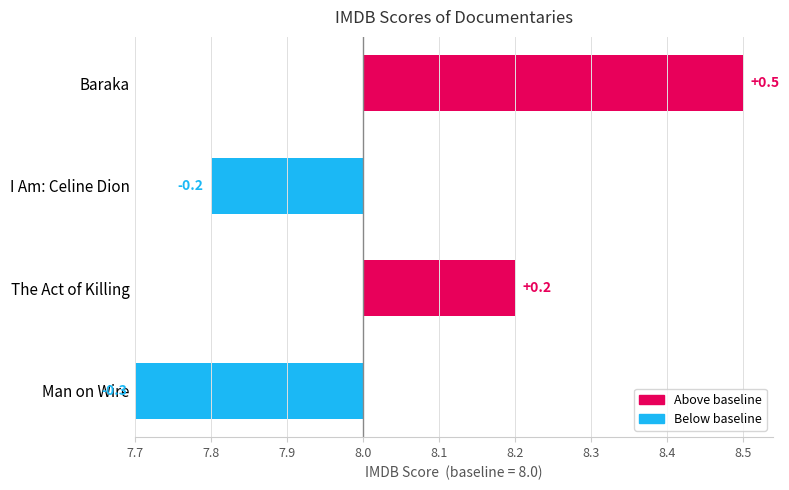

Which category has the lowest value across all series?

Man on Wire